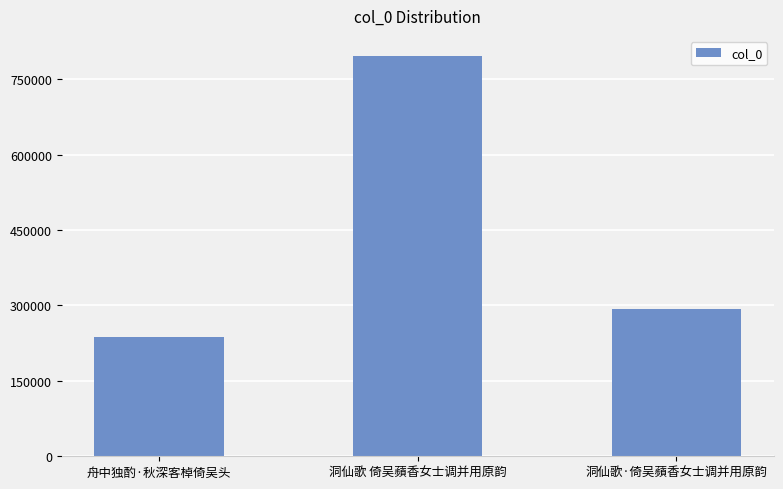

At which label does the data first exceed 293404?

洞仙歌 倚吴蘋香女士调并用原韵